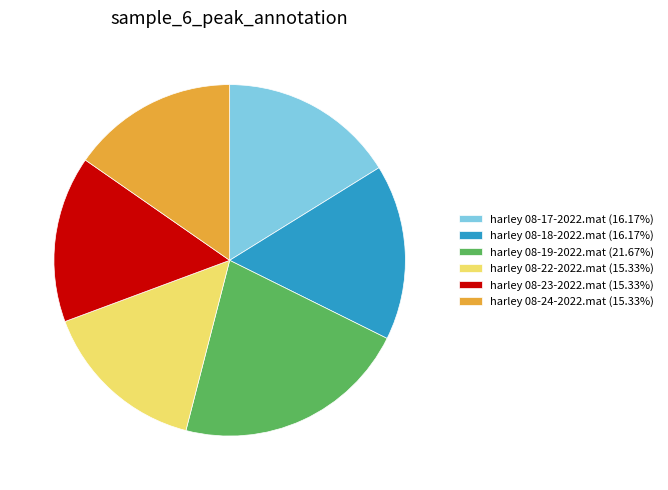

Approximately how many times larger is the value at harley 08-24-2022.mat (15.33%) compared to harley 08-18-2022.mat (16.17%)?

0.9